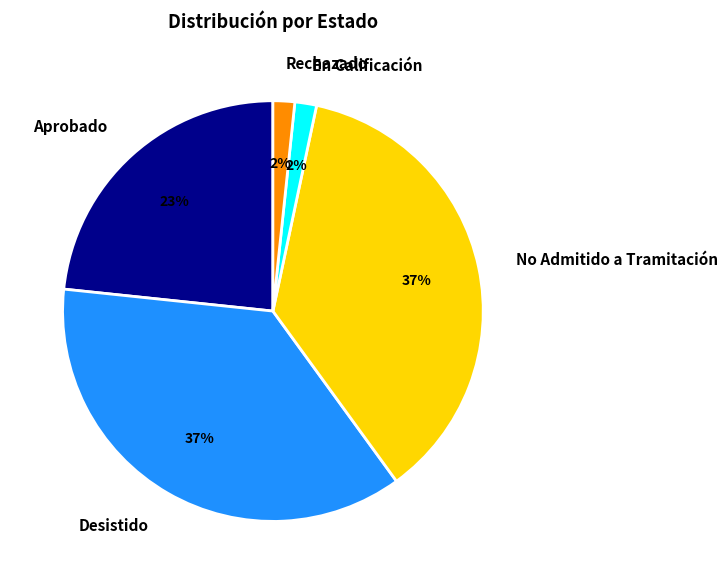

Which has a higher value, En Calificación or No Admitido a Tramitación?

No Admitido a Tramitación